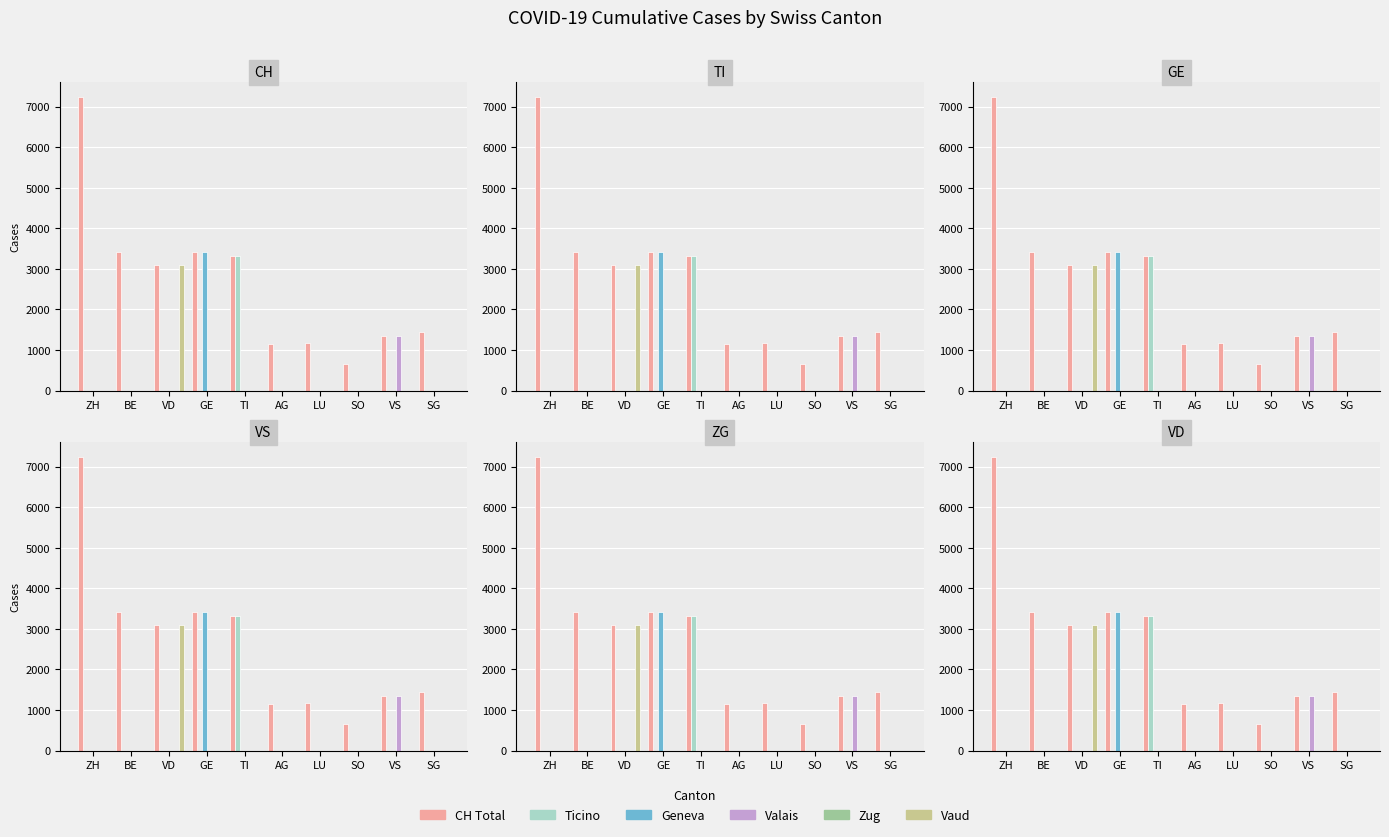

Which series has the widest spread of values?

CH Total